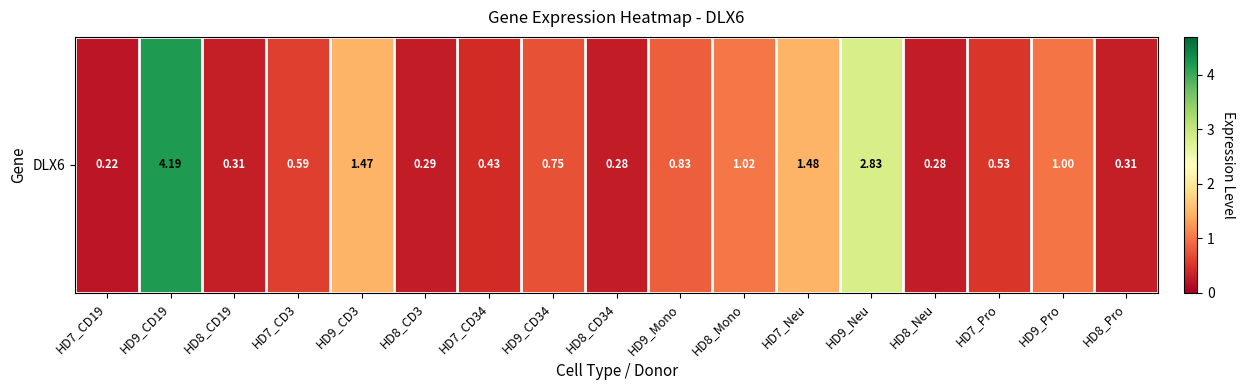

Reading left to right, list all the values displayed in this chart.

0.2	4.2	0.3	0.6	1.5	0.3	0.4	0.8	0.3	0.8	1.0	1.5	2.8	0.3	0.5	1.0	0.3